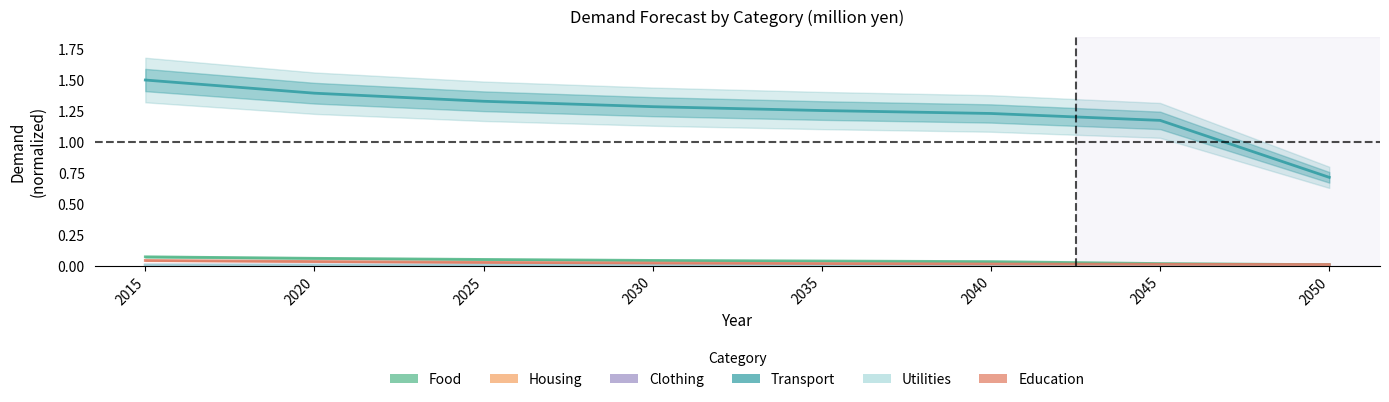

Rank the categories by Clothing value from lowest to highest.

2050, 2045, 2040, 2035, 2030, 2025, 2020, 2015